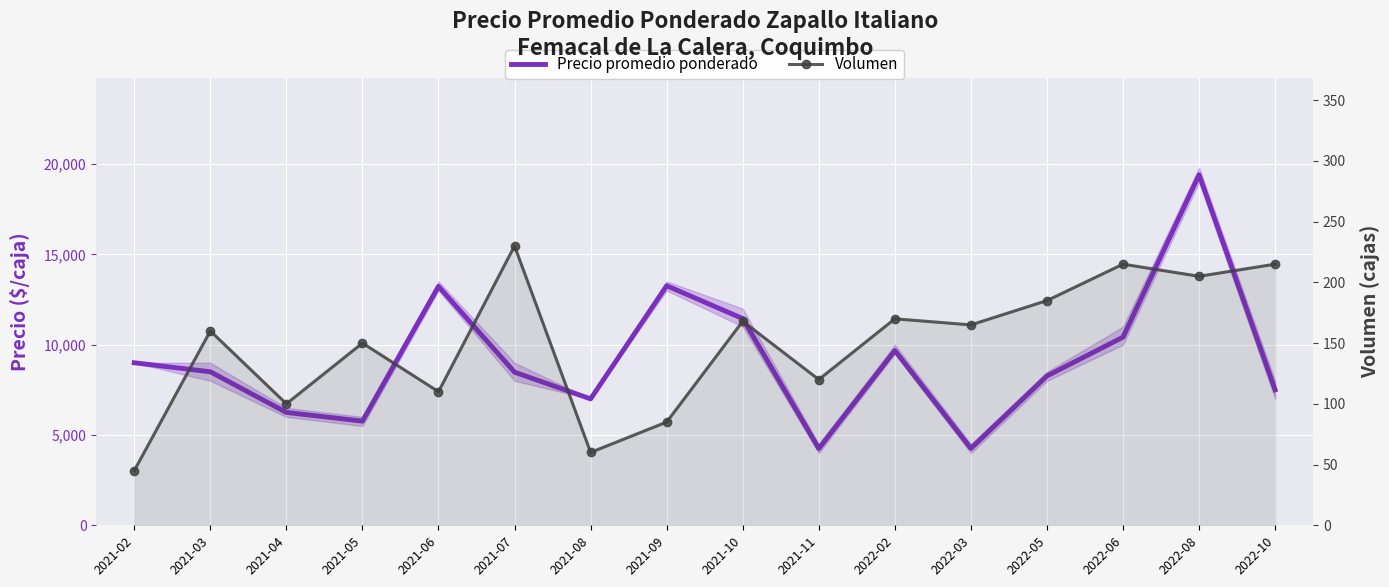

True or false: Volumen and Precio promedio ponderado cross at least once.

False